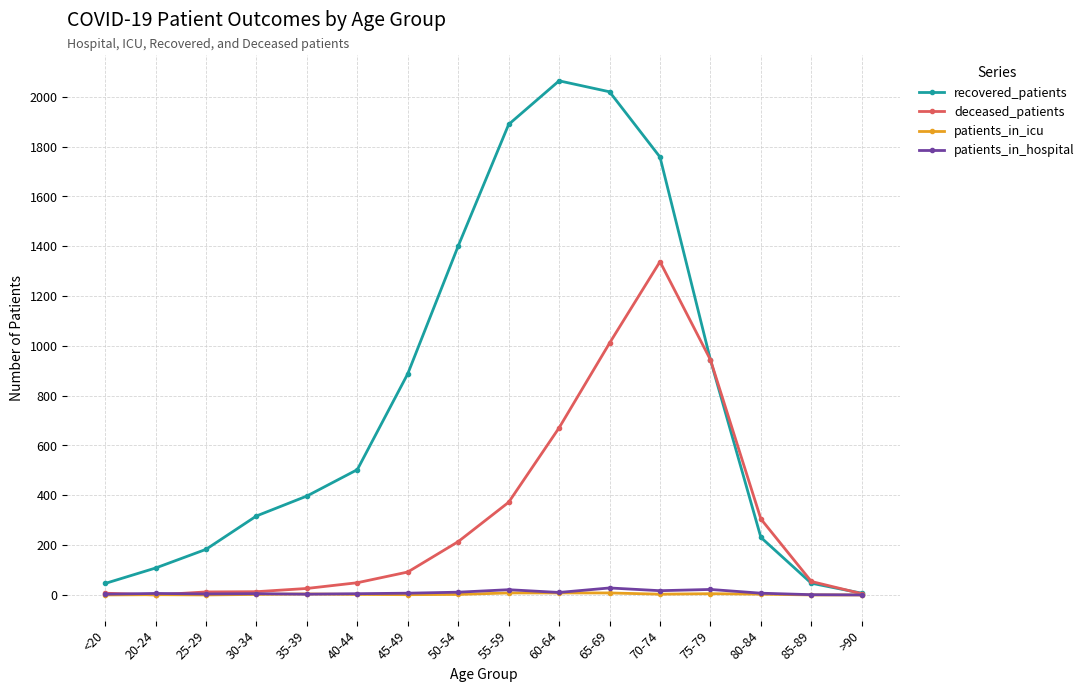

Where is the first local maximum for recovered_patients?

60-64